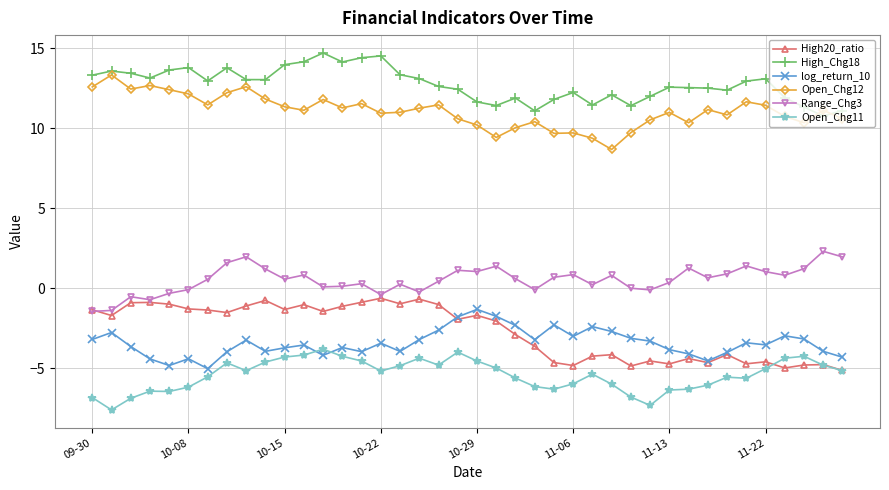

What is the difference between the maximum and second lowest values in the Range_Chg3 series?

3.7